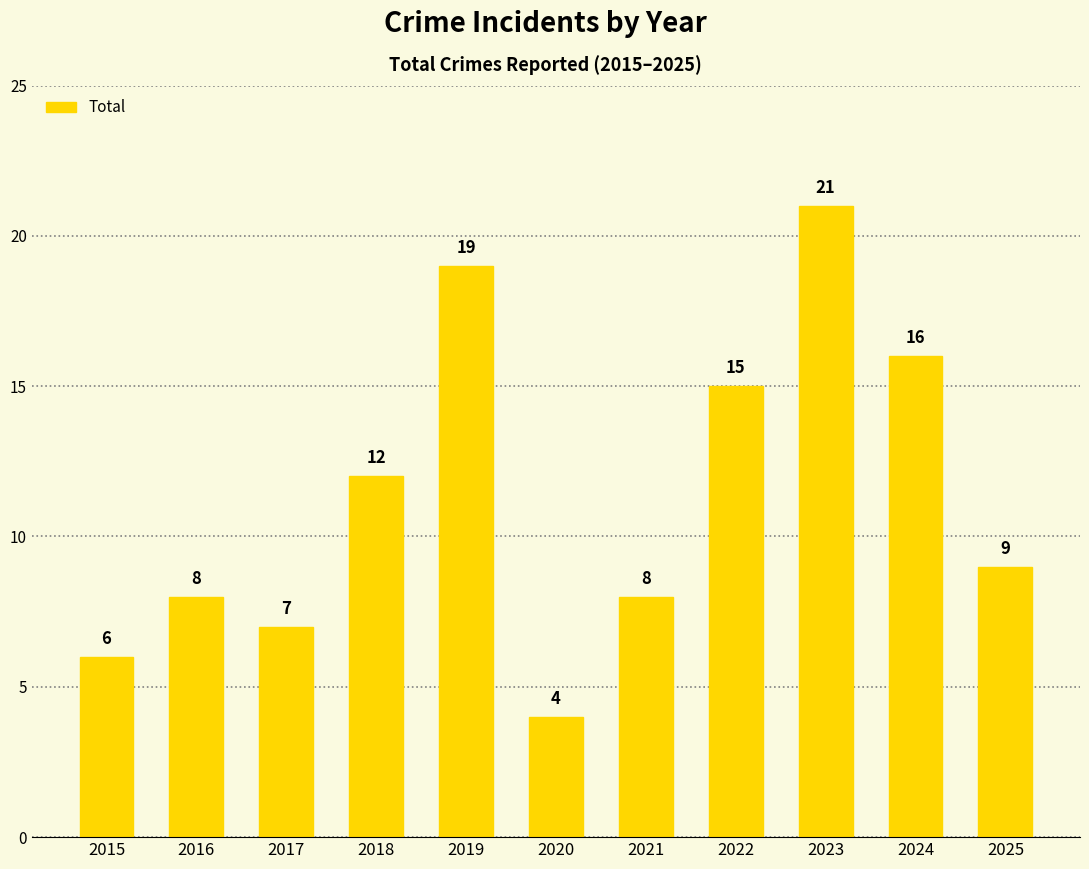

How many data points does each series have?

11